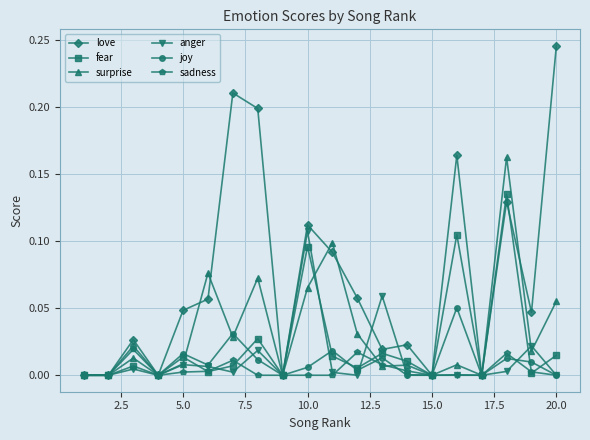

Which series has the largest total across all categories?

love